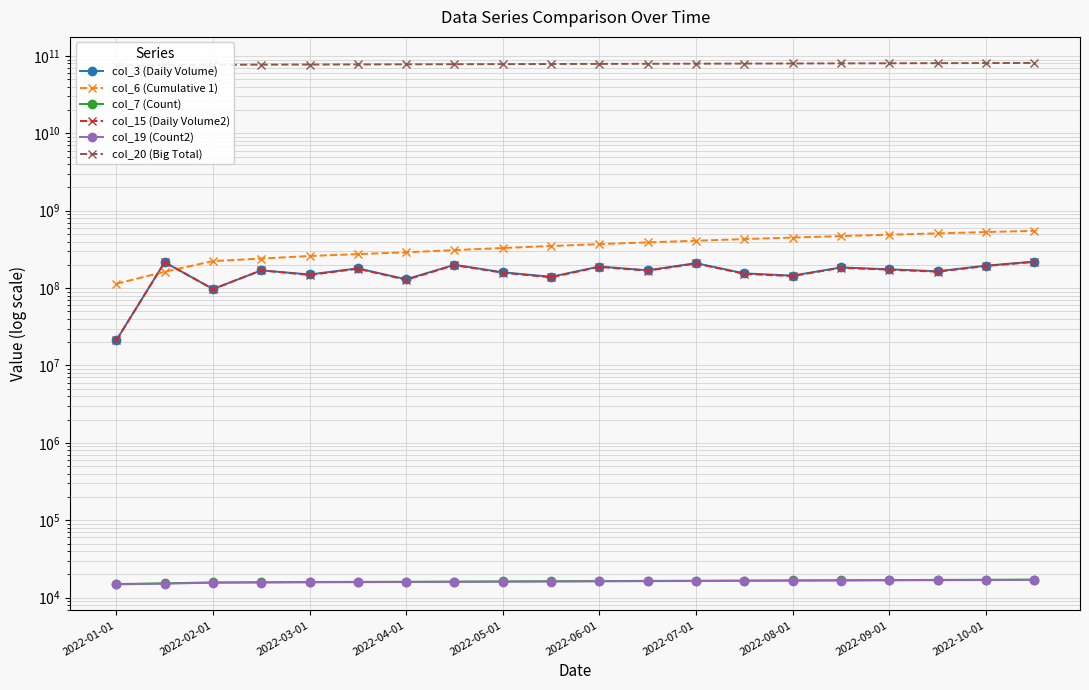

Rank the series by their maximum value, from lowest to highest.

col_19 (Count2), col_7 (Count), col_15 (Daily Volume2), col_3 (Daily Volume), col_6 (Cumulative 1), col_20 (Big Total)